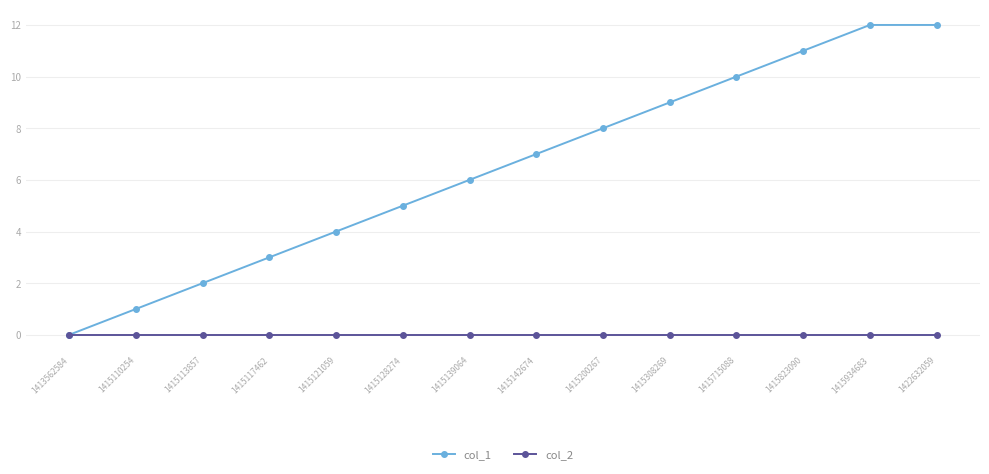

Which series has the largest total across all categories?

col_1